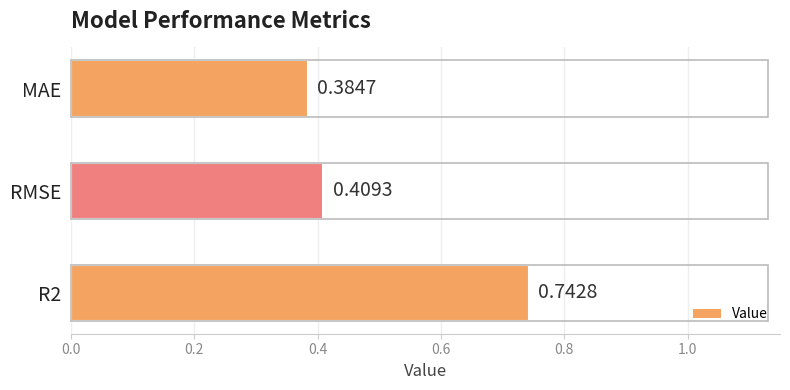

Where is the data nearest to the value 0?

MAE